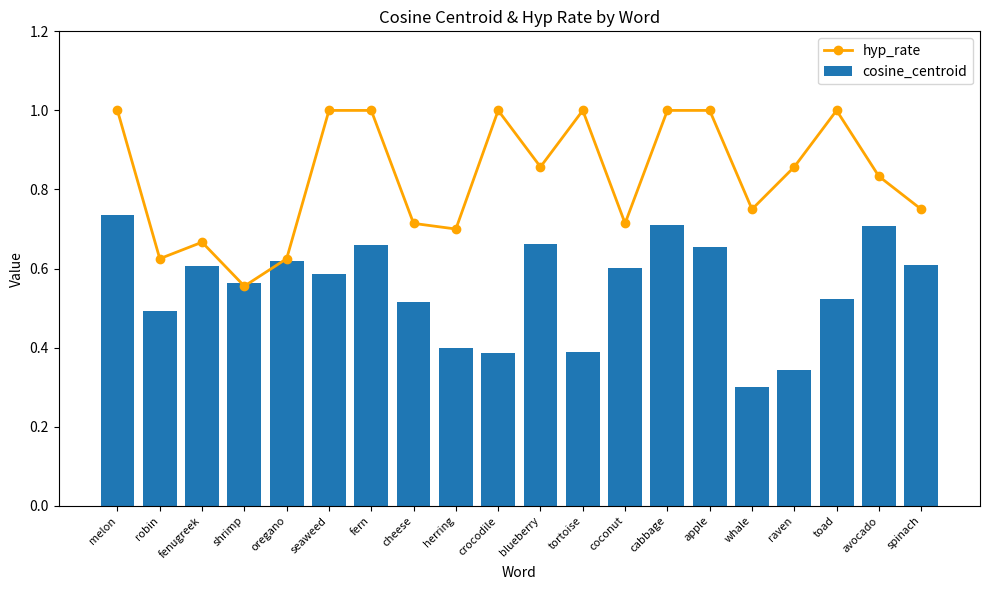

Between oregano and tortoise, which series saw the biggest shift?

hyp_rate